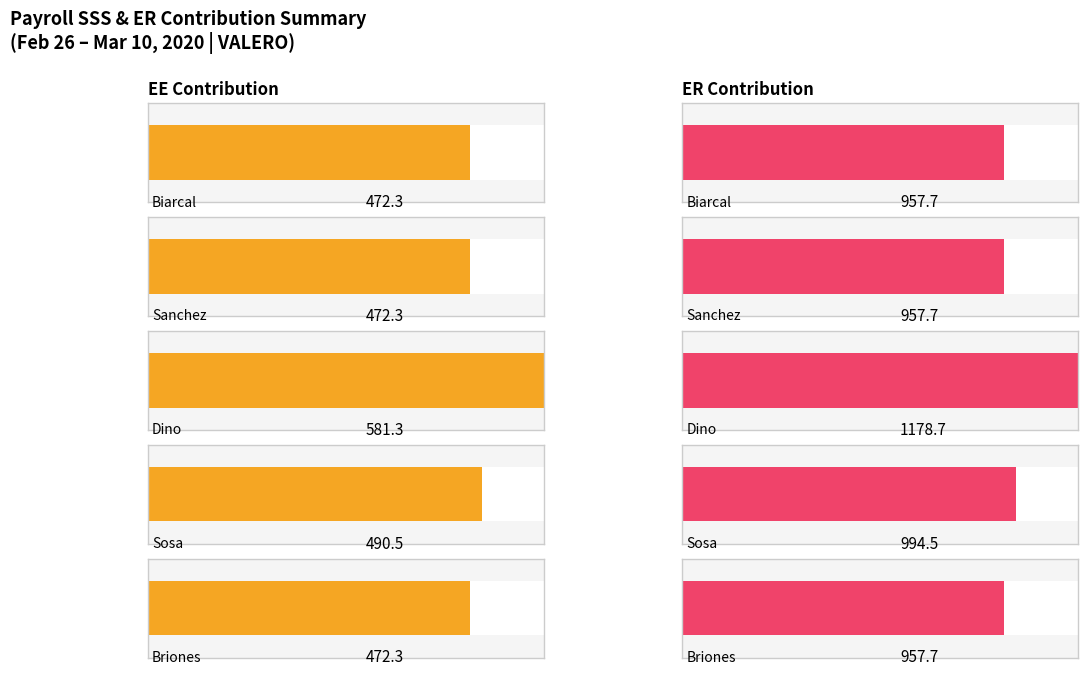

Reading left to right, what are all the values shown in this chart?

EE: Biarcal, Ronald Glenn=472.3	Sanchez, Angelo=472.3	Dino, Joyce=581.3	Sosa, Anna Marie=490.5	Briones, Christain Joy=472.3
ER: Biarcal, Ronald Glenn=957.7	Sanchez, Angelo=957.7	Dino, Joyce=1178.7	Sosa, Anna Marie=994.5	Briones, Christain Joy=957.7